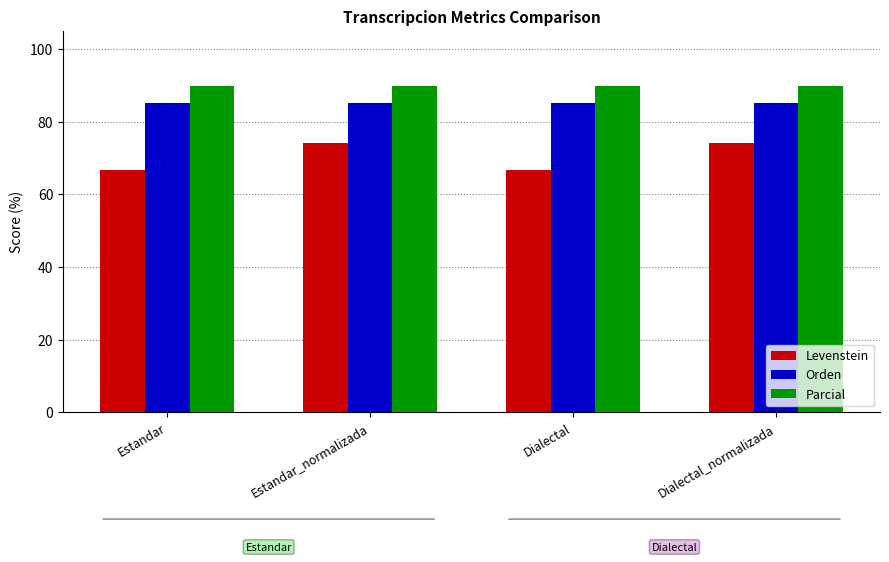

What are all the series names shown in the legend?

Levenstein, Orden, Parcial